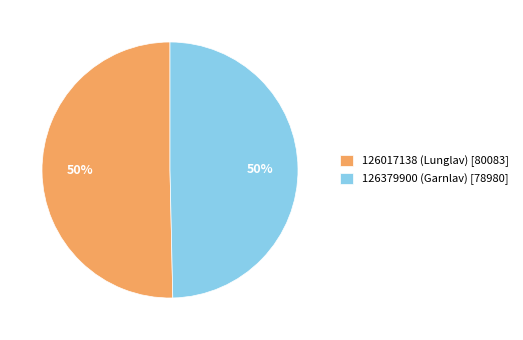

Combined, do 126379900 (Garnlav) [78980] and 126017138 (Lunglav) [80083] account for over 50%?

Yes